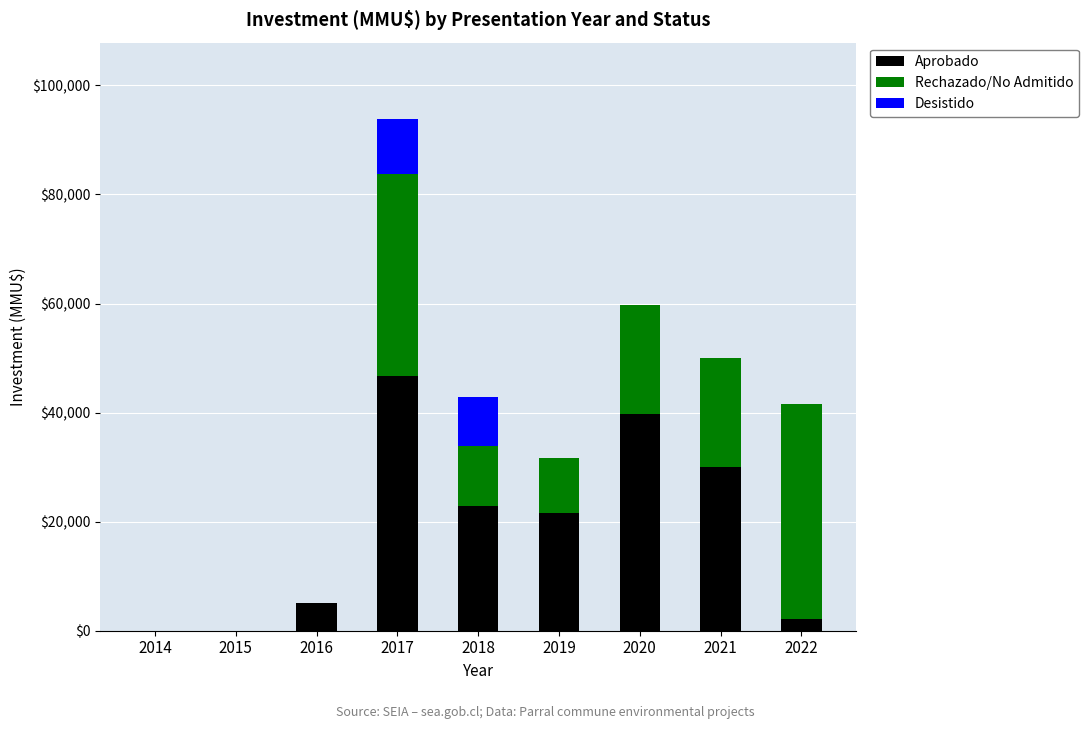

How many distinct data groups are displayed?

3